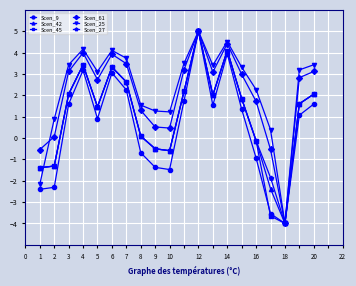

In Scen_45, how many points are higher than both neighbors (excluding endpoints)?

4